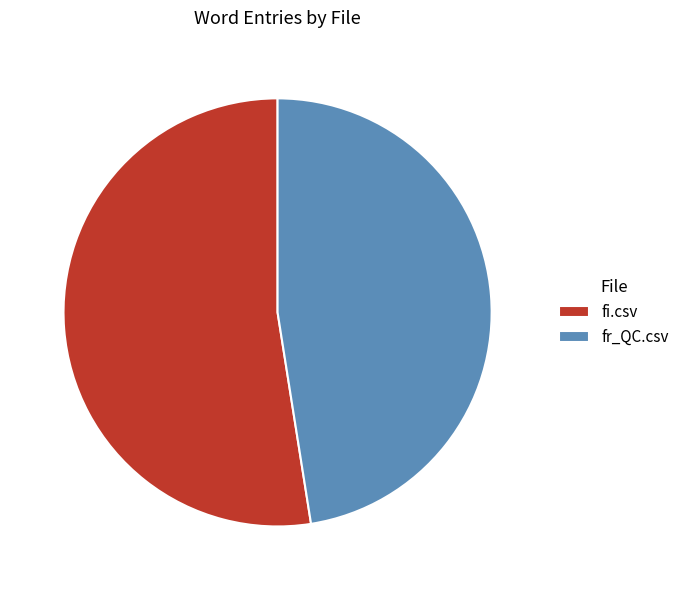

How many segments does this pie chart have?

2